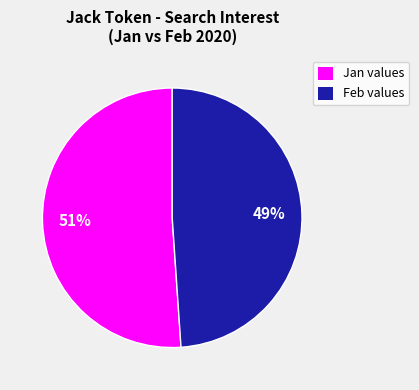

What is the ratio of the value at Feb values to the value at Jan values?

1.0